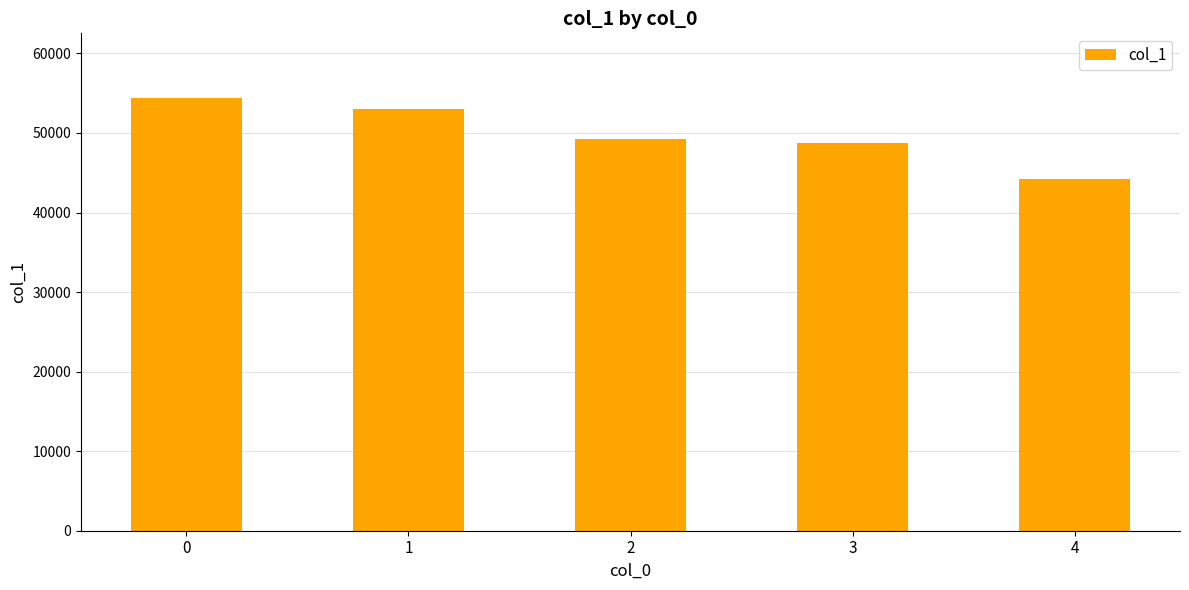

What value does the data have at 4, to the nearest 10?

44180